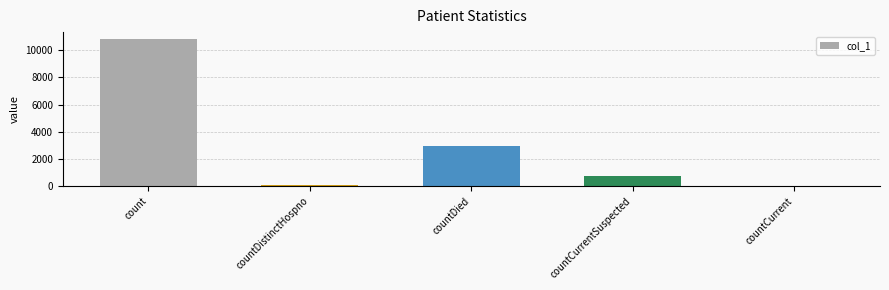

Reading left to right, what are all the values shown in this chart?

10800	77	2921	769	0